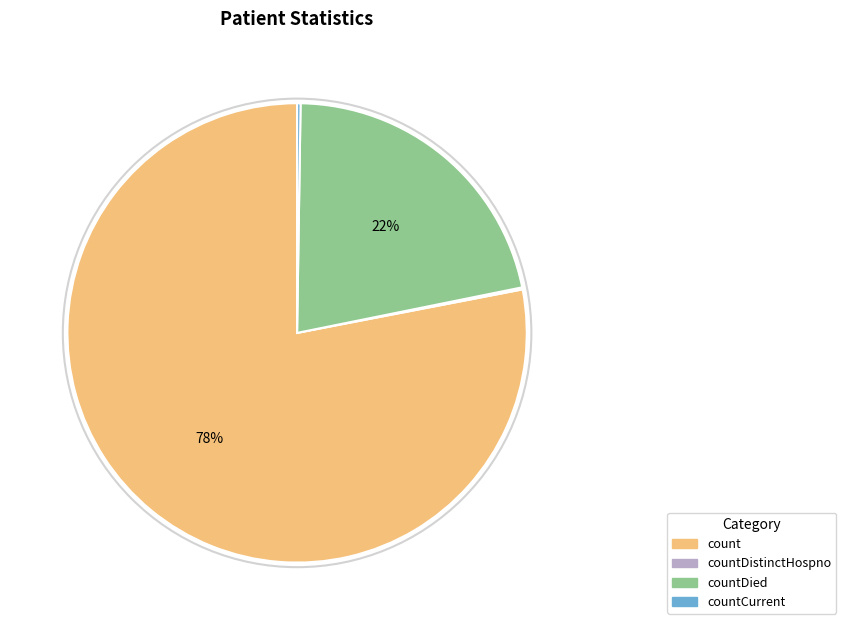

To the nearest percent, what is the average slice percentage?

25%